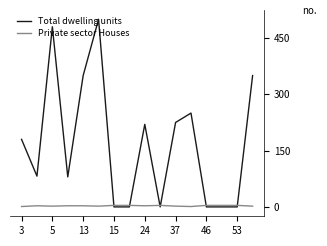

What is the greatest value displayed?

500